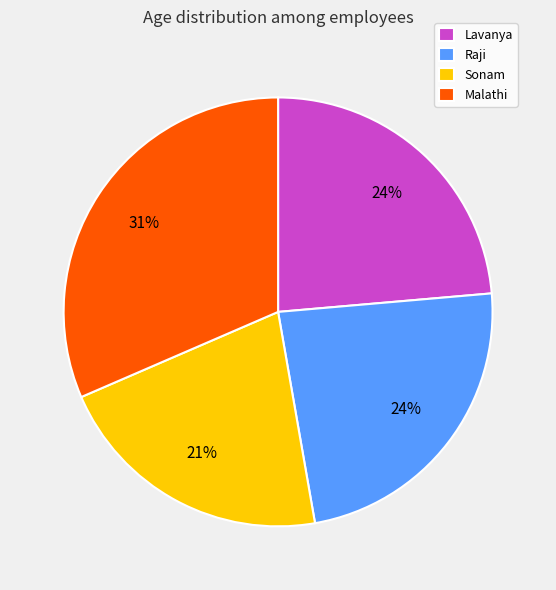

Is Lavanya the majority of the pie?

No